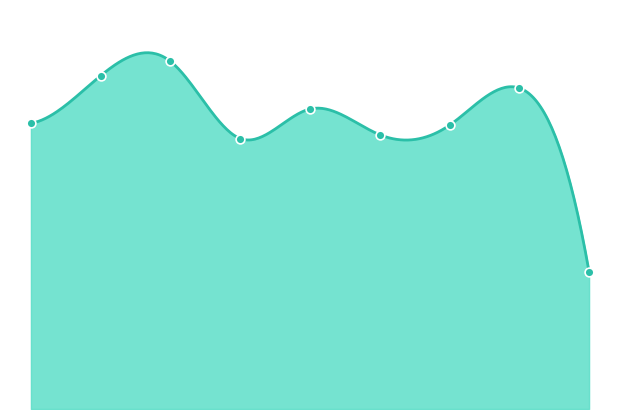

What is the change in value from 2 to 8?

-221